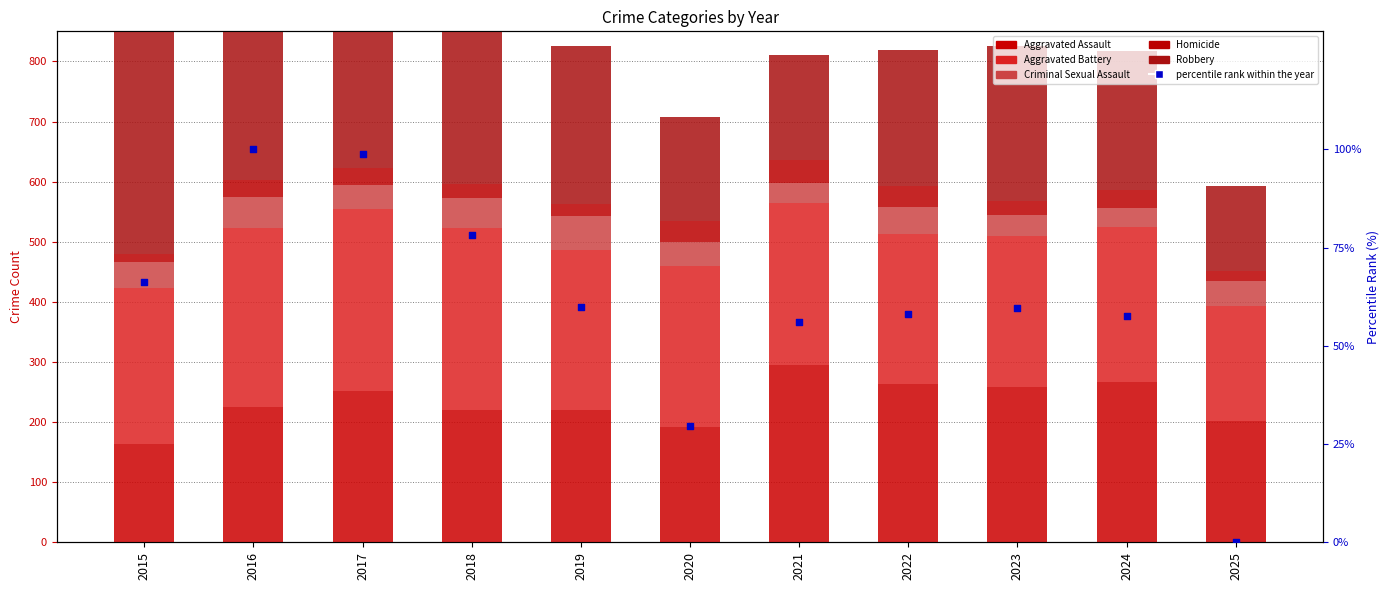

At how many categories does at least one series exceed 134?

11